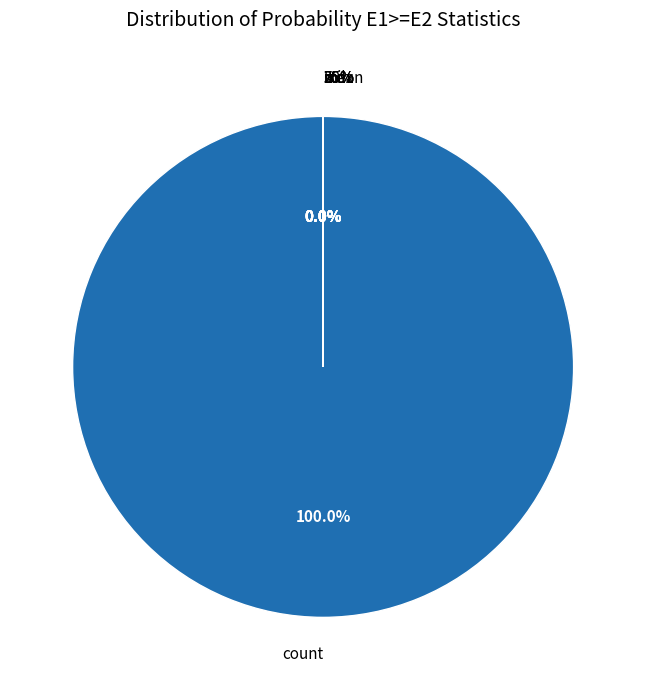

Is it true that count is 90% of the pie?

False